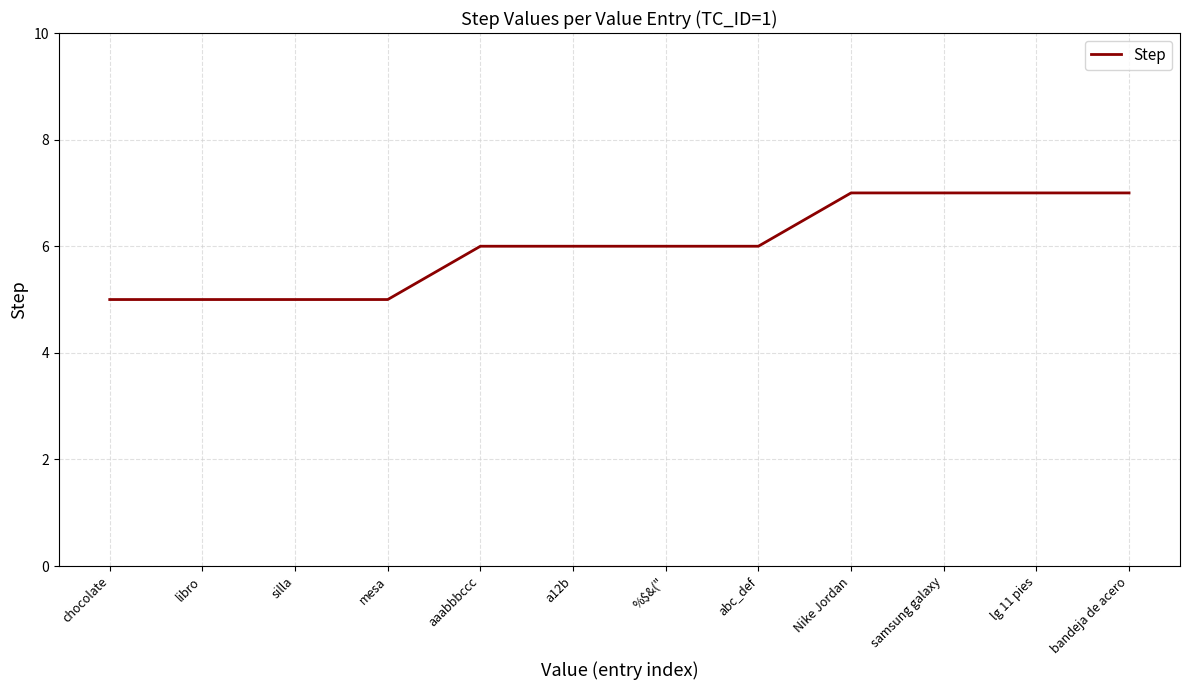

Reading left to right, list all the values displayed in this chart.

5	5	5	5	6	6	6	6	7	7	7	7